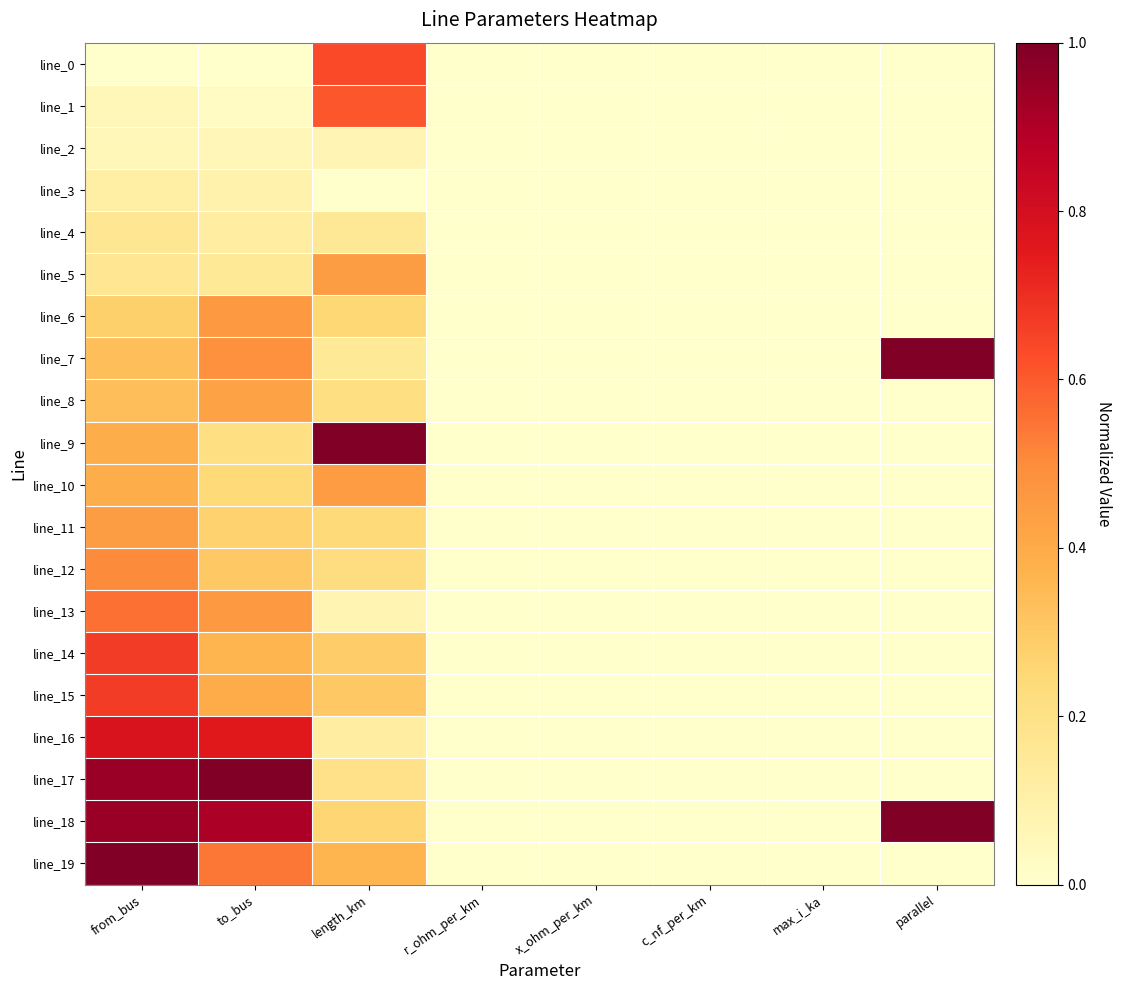

At how many categories does at least one series exceed 0?

4